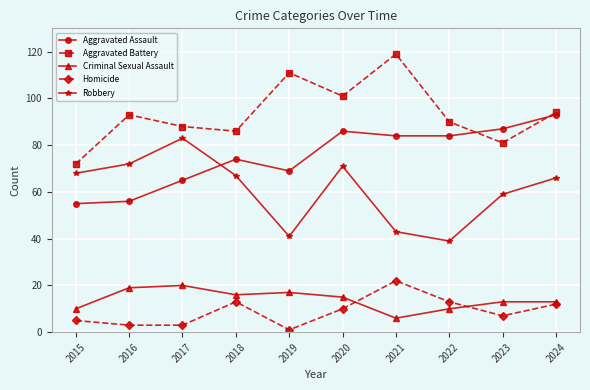

At which label does Criminal Sexual Assault first exceed 15?

2016